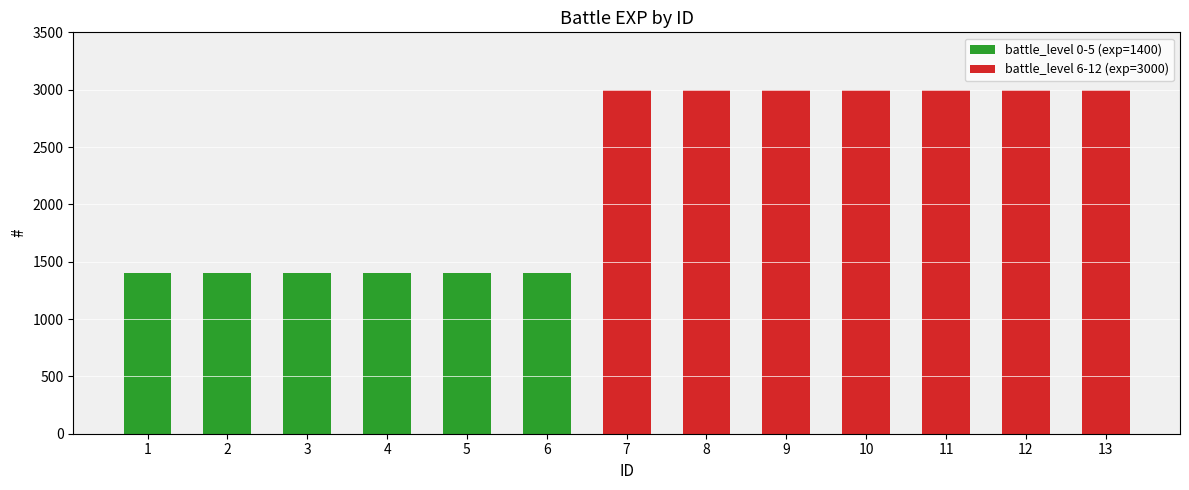

The value of battle_level 0-5 (exp=1400) at 10 is 430. True or false?

False